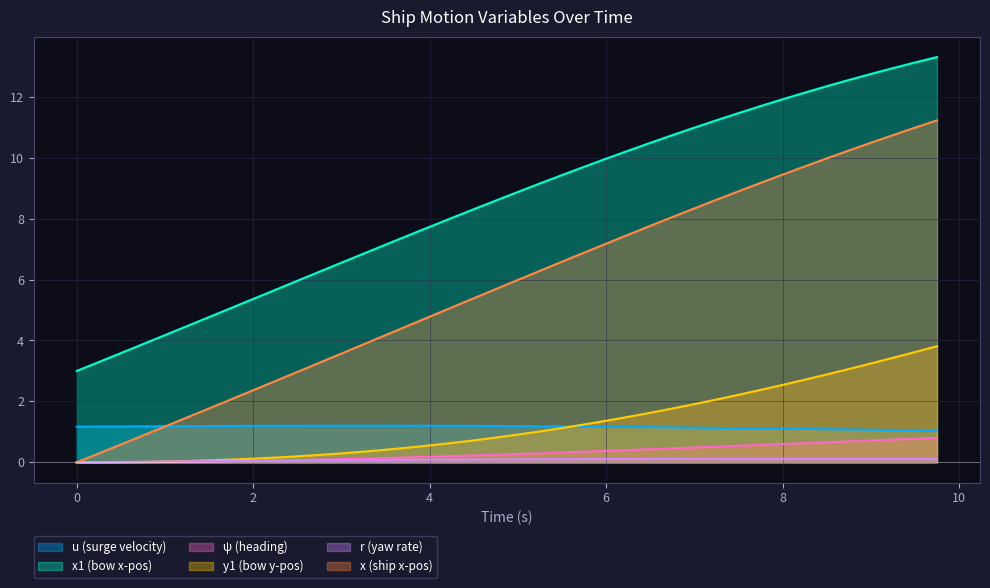

What is the spread (max minus min) of values at 4?

7.6